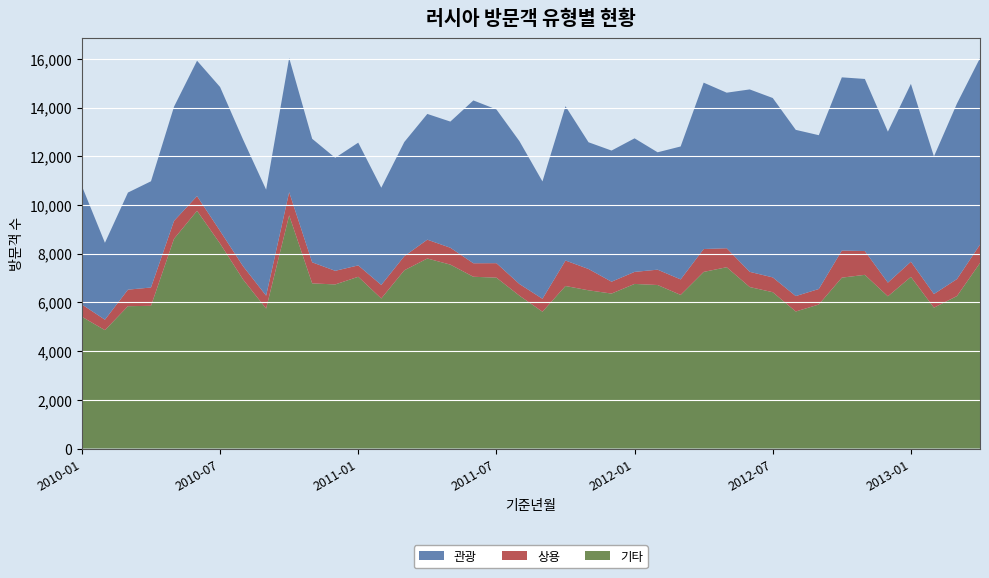

Reading right to left, what are all the values shown in this chart?

관광: 7655	7206	5649	7301	6198	7066	7110	6314	6824	7365	7489	6386	6830	5457	4819	5483	5384	5203	6335	4817	5865	6312	6685	5180	5162	4687	3992	5040	4640	5071	5508	4352	5198	5908	5558	4686	4361	3986	3156	4861
상용: 755	698	559	622	561	976	1113	637	633	608	624	779	940	637	630	494	487	875	1046	531	478	594	554	692	773	580	555	467	559	865	952	530	545	520	603	736	752	679	429	505
기타: 7618	6260	5784	7048	6250	7131	7016	5913	5626	6418	6630	7444	7251	6307	6713	6758	6362	6496	6673	5617	6276	7016	7052	7551	7802	7317	6161	7051	6737	6780	9574	5746	6939	8415	9760	8611	5859	5844	4861	5409